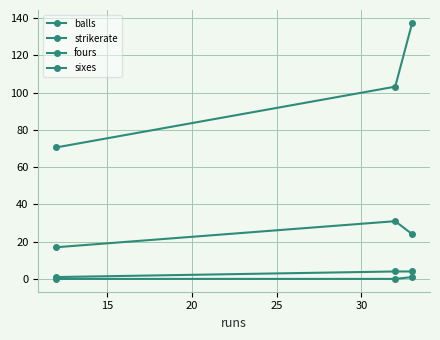

How many lines are shown in the chart?

4